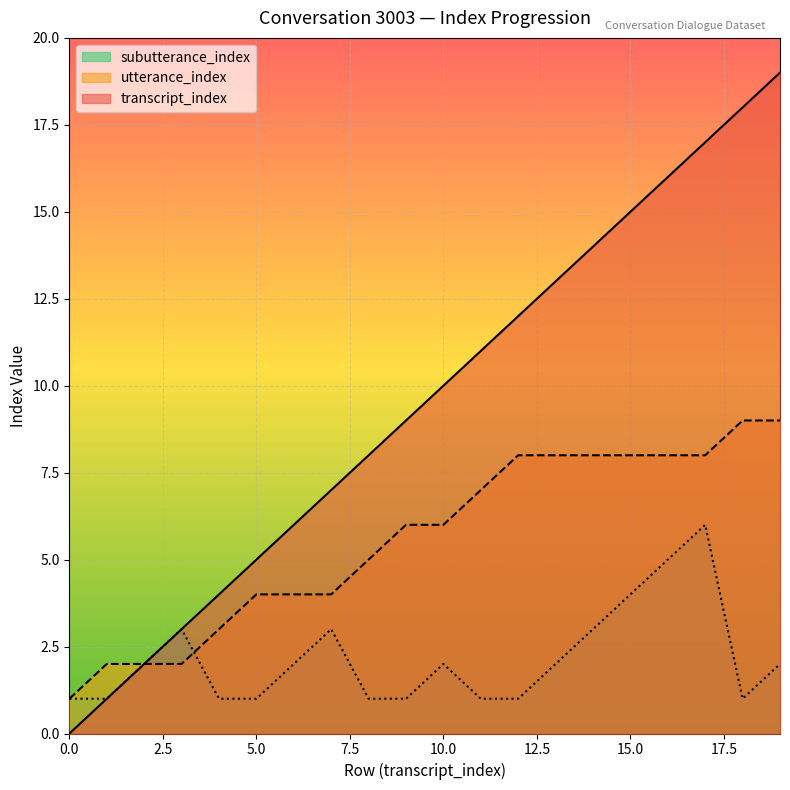

List the series in order of their overall mean, highest first.

transcript_index, utterance_index, subutterance_index